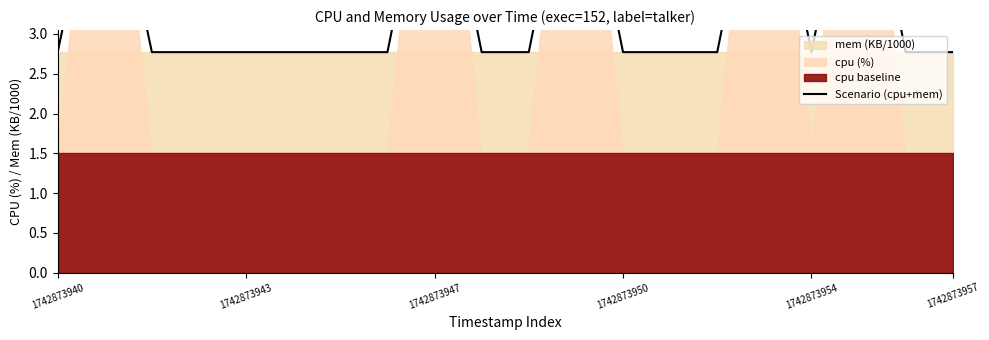

How many interior local peaks (higher than both neighbors) does the data have?

5